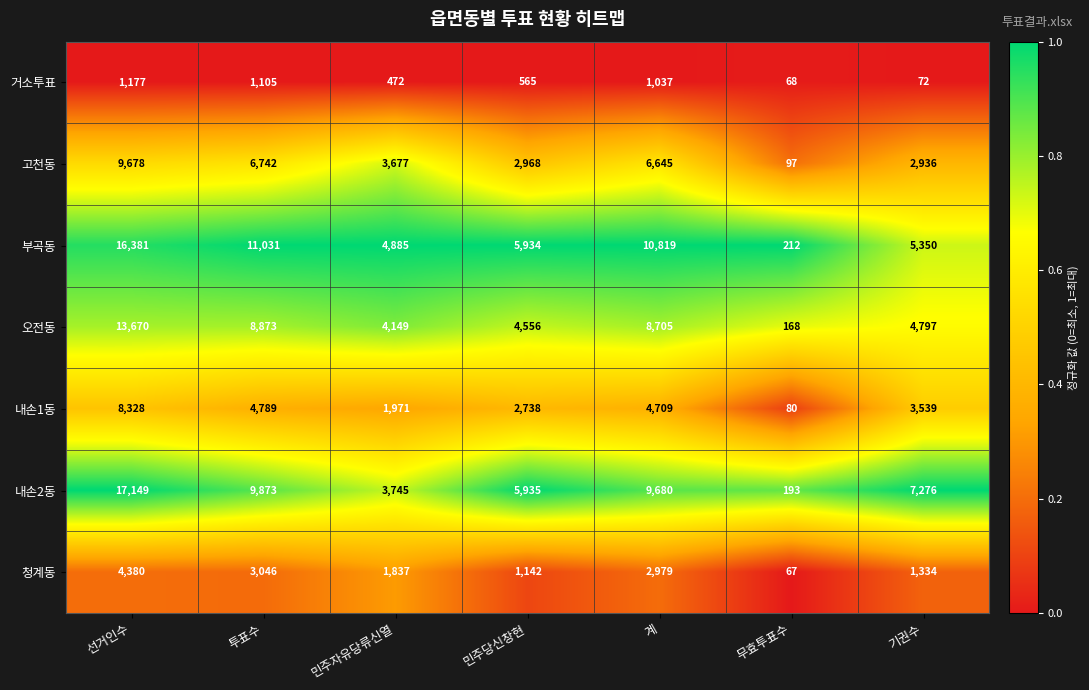

Where does the 청계동 series first go above 1837?

선거인수